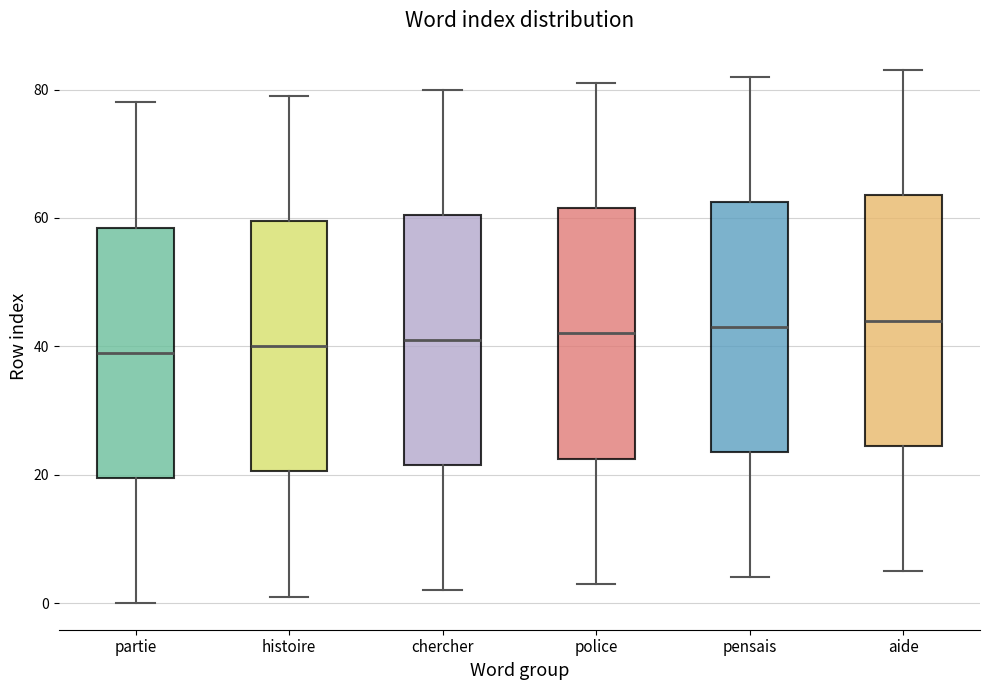

Where is the lower edge of the box for histoire on the y-axis? The values are not printed on the chart, so give them approximately, as read against the axis.

20